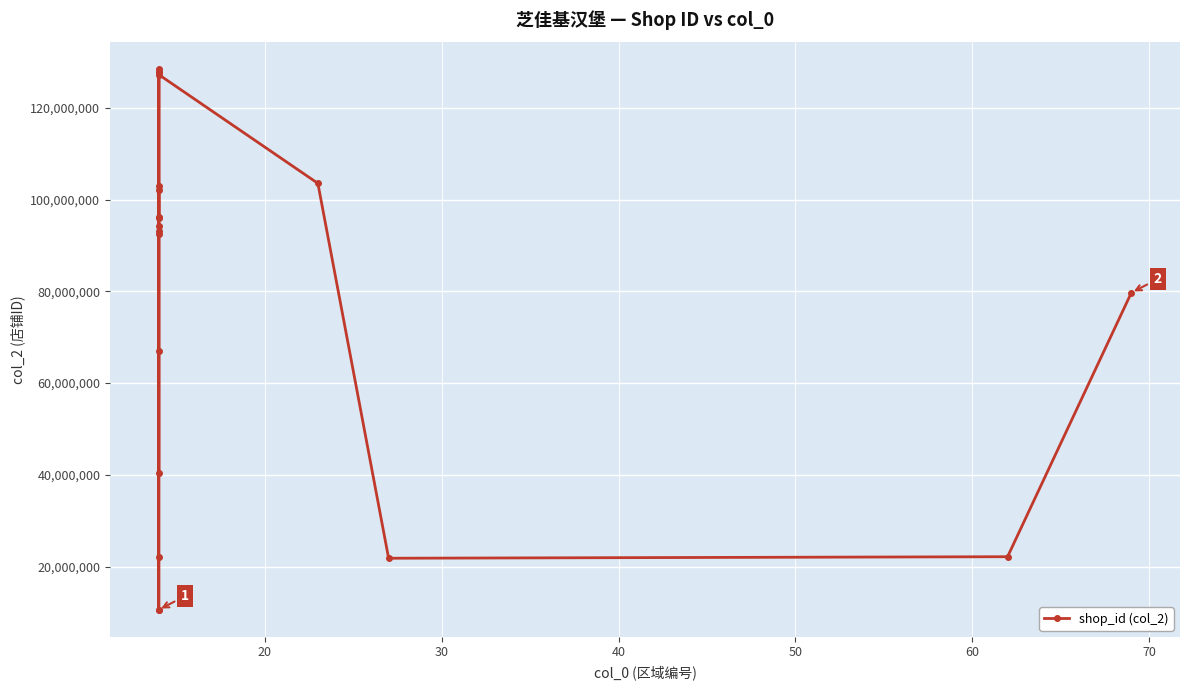

True or false: there are more than 2 points higher than both neighbors.

True